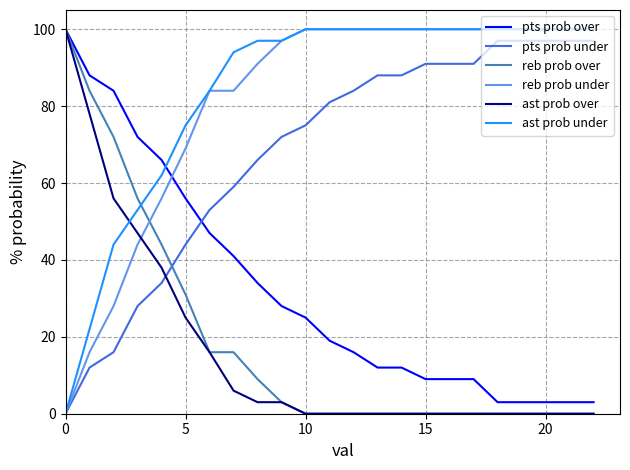

What is the greatest value displayed?

100